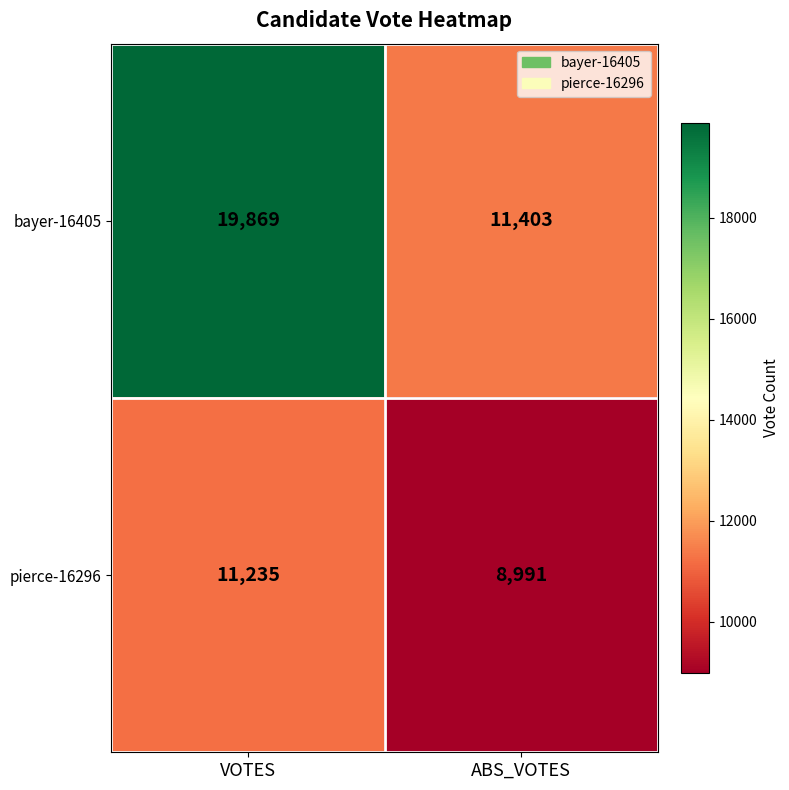

What is the difference between the maximum and minimum values in the pierce-16296 series?

2244